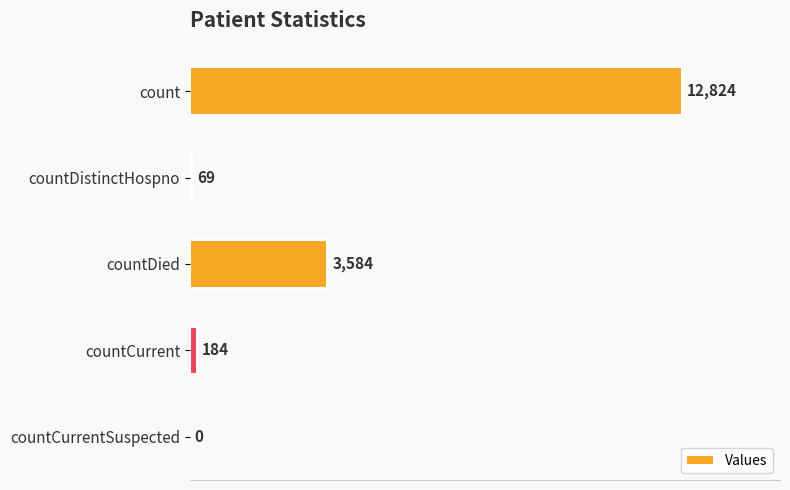

How many categories are shown in the chart?

5